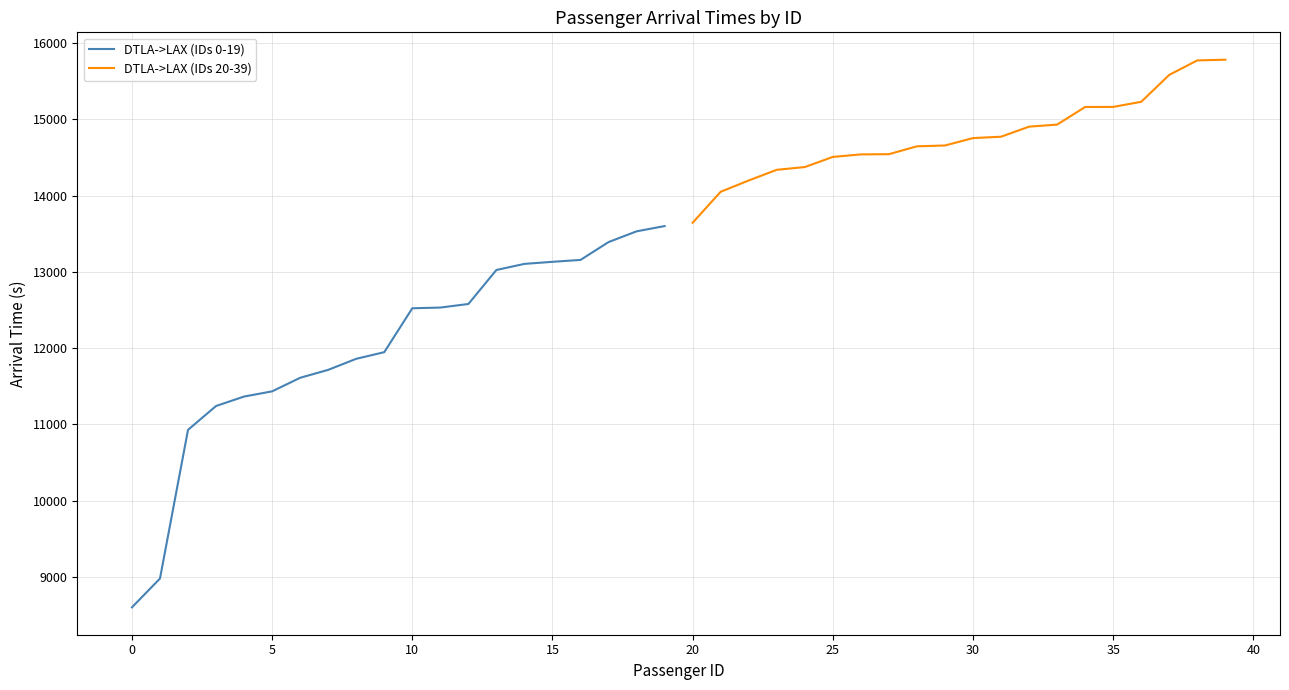

The DTLA->LAX (IDs 0-19) series shows 4616 at 0. True or false?

False